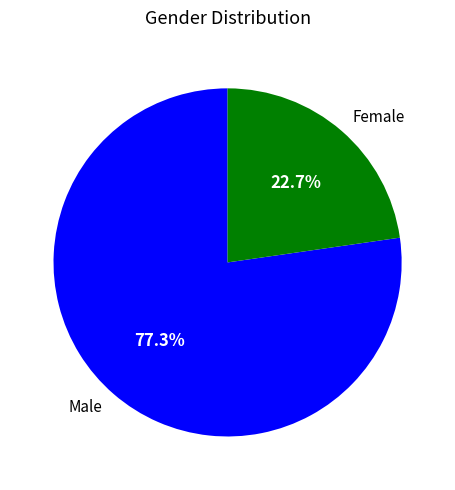

To the nearest percent, what is the difference between the largest and smallest slice percentages?

55%